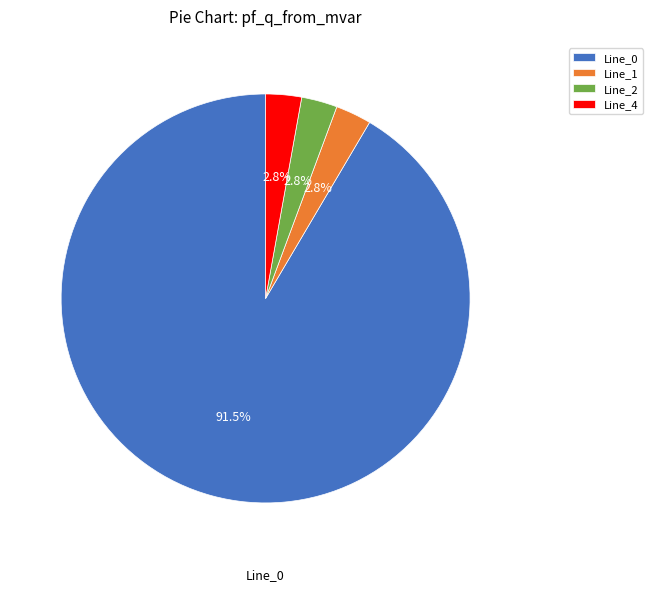

Which slice is the largest?

Line_0